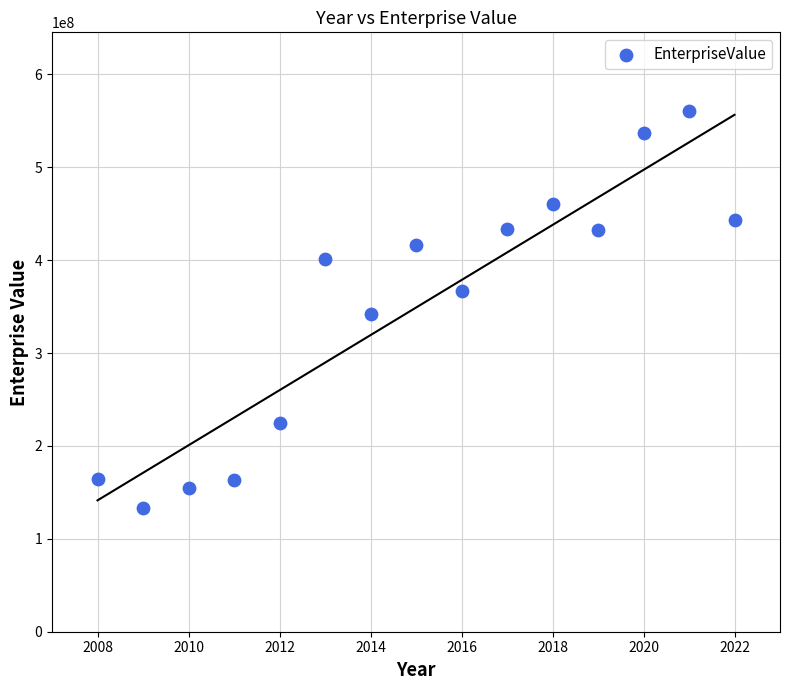

What is the range of Y values (max minus min)?

427605160.0